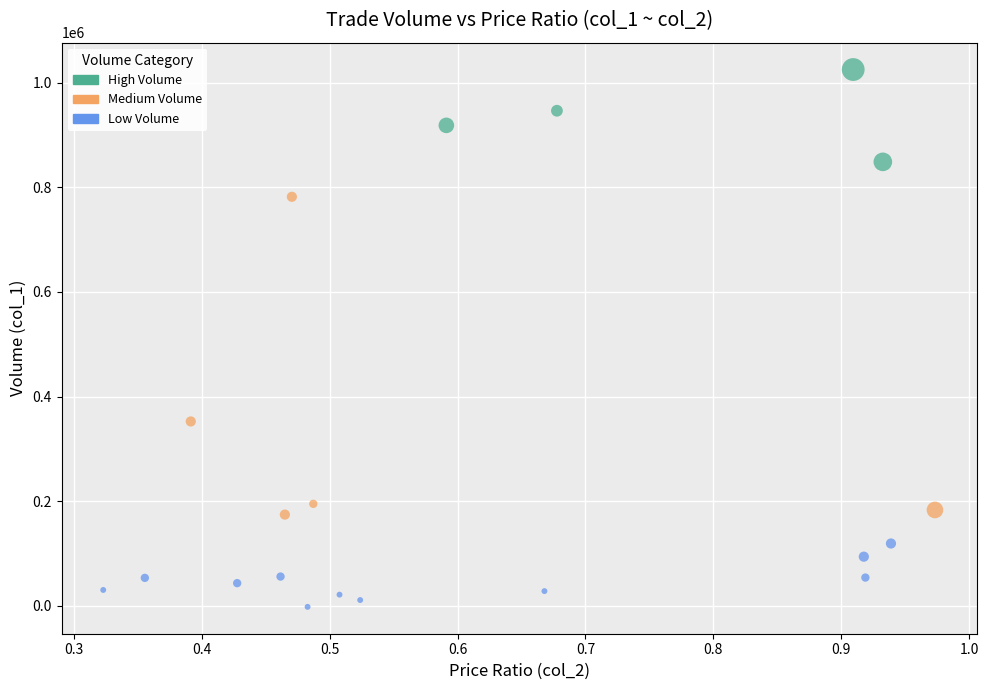

Which series has the widest spread of Y values?

Medium Volume